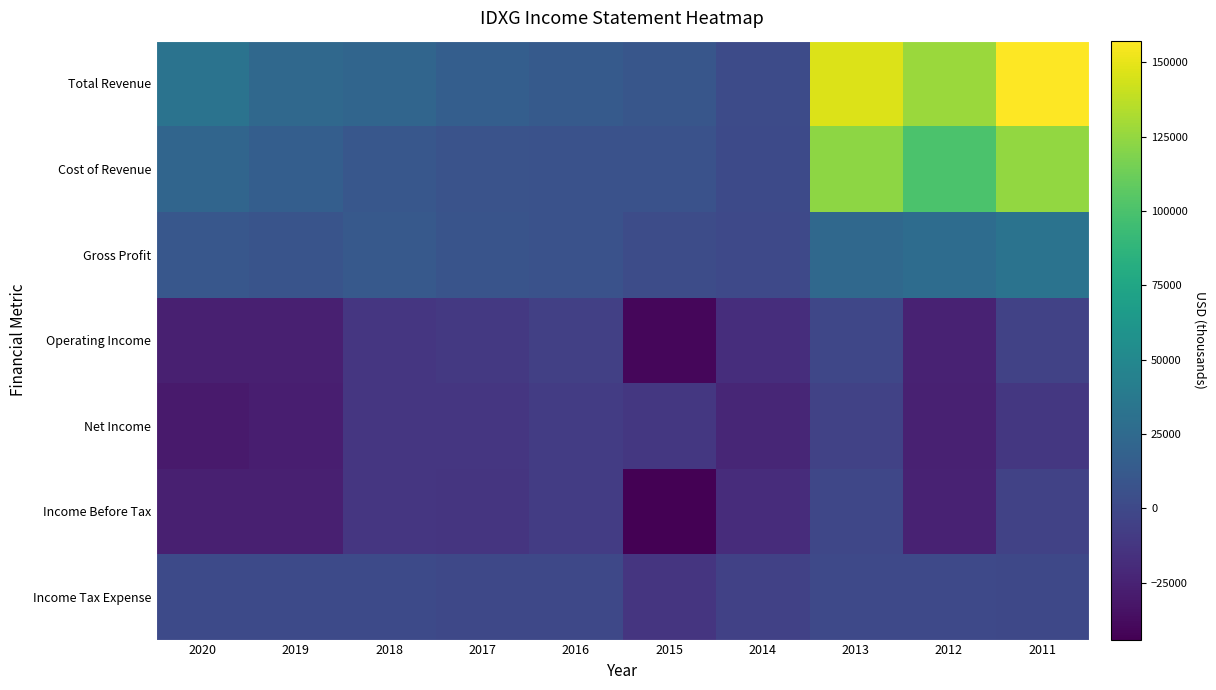

Reading right to left, what are all the values shown in this chart?

Total Revenue: 2011=157300	2012=126900	2013=146500	2014=1500	2015=9400	2016=13100	2017=15900	2018=21900	2019=24200	2020=32400
Cost of Revenue: 2011=124800	2012=100000	2013=123000	2014=1300	2015=6900	2016=6600	2017=7400	2018=10200	2019=15900	2020=21700
Gross Profit: 2011=32500	2012=26900	2013=23500	2014=200	2015=2500	2016=6400	2017=8500	2018=11700	2019=8300	2020=10700
Operating Income: 2011=-4700	2012=-25200	2013=-1400	2014=-17800	2015=-40400	2016=-6400	2017=-10600	2018=-12600	2019=-26400	2020=-26100
Net Income: 2011=-11900	2012=-25500	2013=-4600	2014=-22700	2015=-11400	2016=-8300	2017=-12200	2018=-12700	2019=-27200	2020=-29500
Income Before Tax: 2011=-4700	2012=-25300	2013=-1500	2014=-18500	2015=-44200	2016=-8600	2017=-13100	2018=-12700	2019=-26700	2020=-26100
Income Tax Expense: 2011=-900	2012=200	2013=200	2014=-5000	2015=-13100	2016=-200	2017=-400	2018=800	2019=800	2020=1000